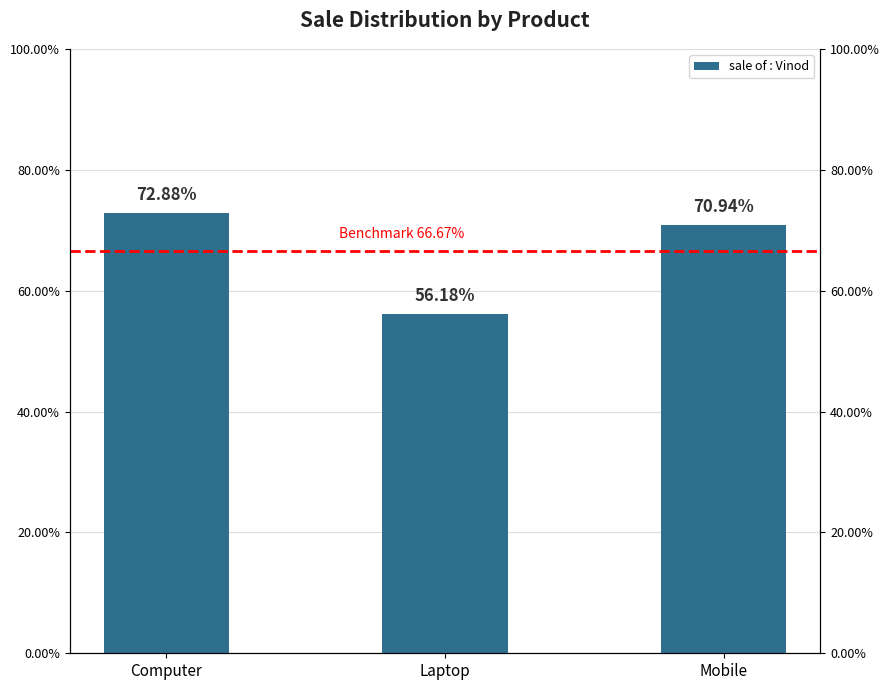

Where is the data nearest to the value 0?

Laptop